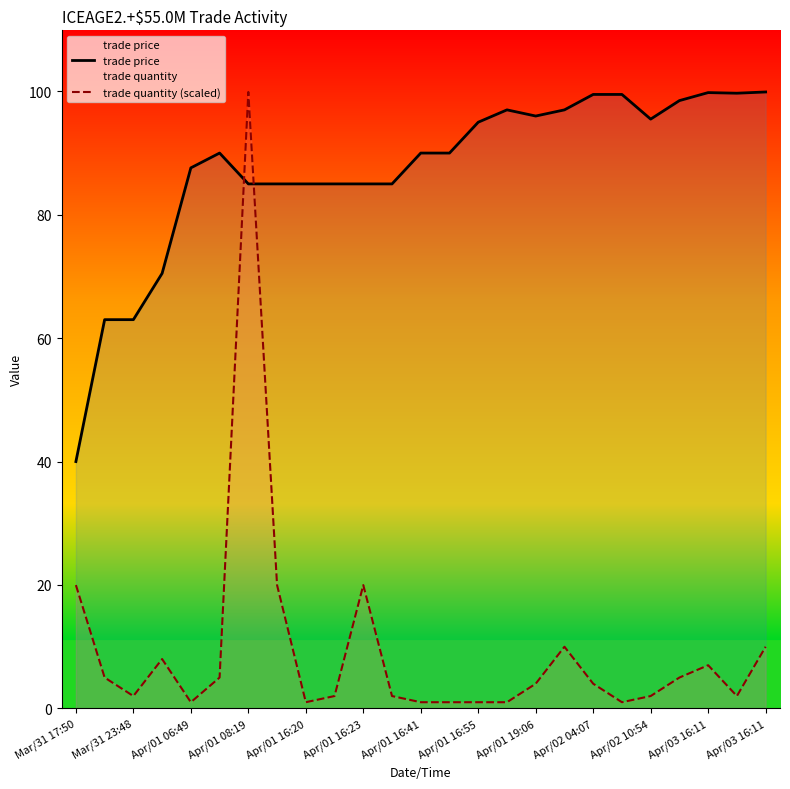

What is the minimum value for trade quantity (scaled)?

1.0